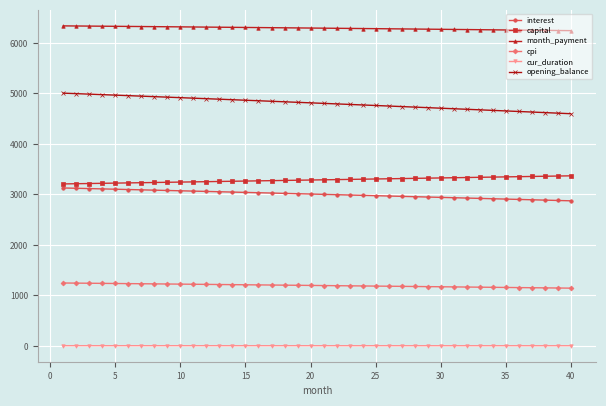

What is the value of the month_payment point at the 14th from the left?

6309.3